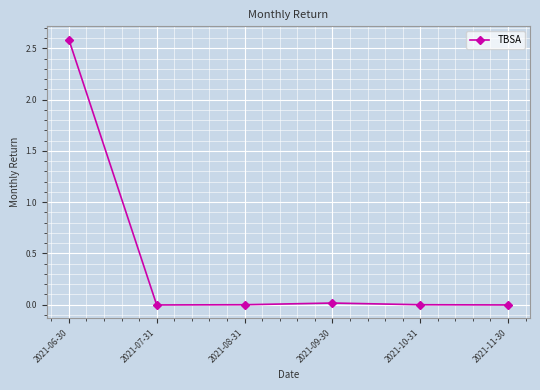

How many data points does each series have?

6